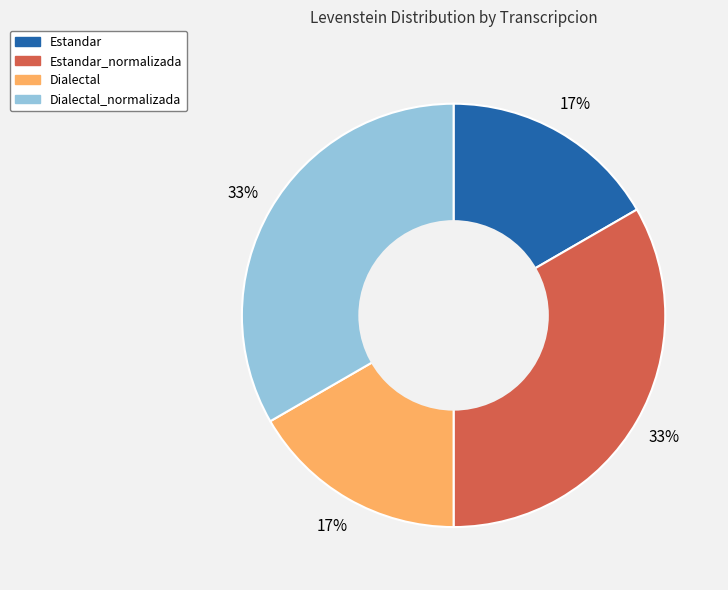

Is it true that Dialectal is 22% of the pie?

False